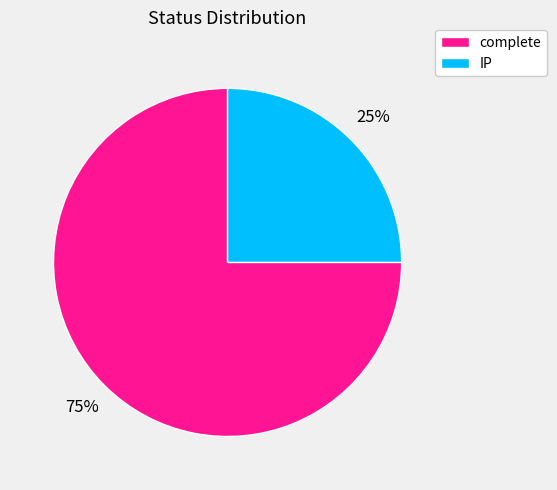

To the nearest percent, what is the difference between the largest and smallest slice percentages?

50%